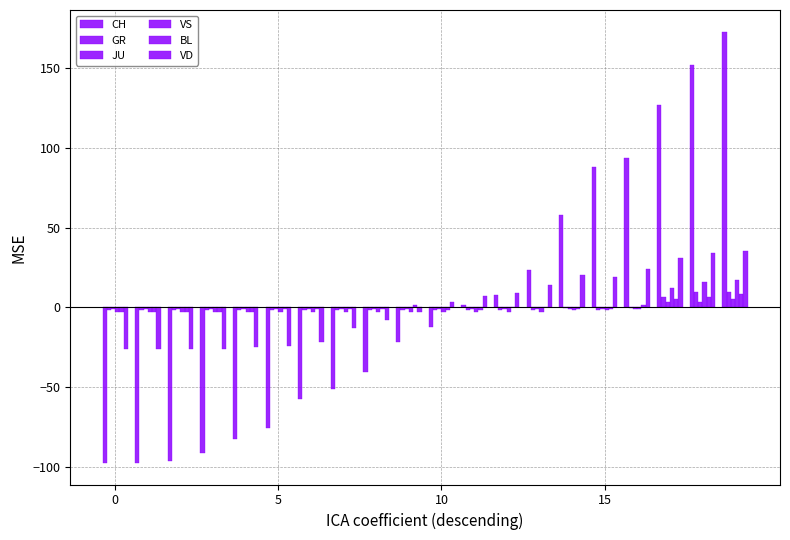

Rank the series by their maximum value, from lowest to highest.

JU, BL, GR, VS, VD, CH